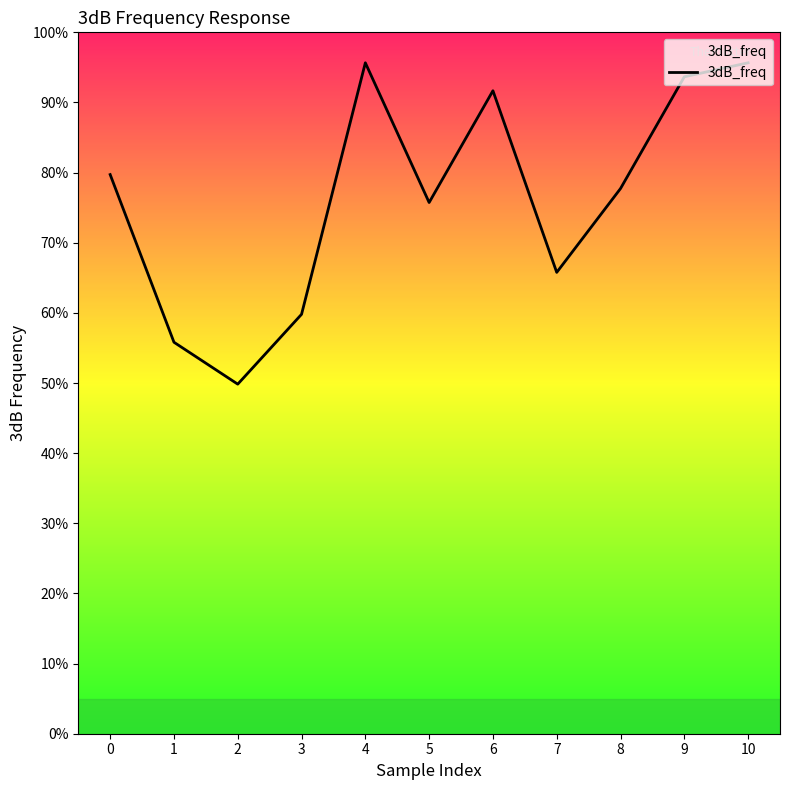

What is the change in value from 3 to 8?

+0.2